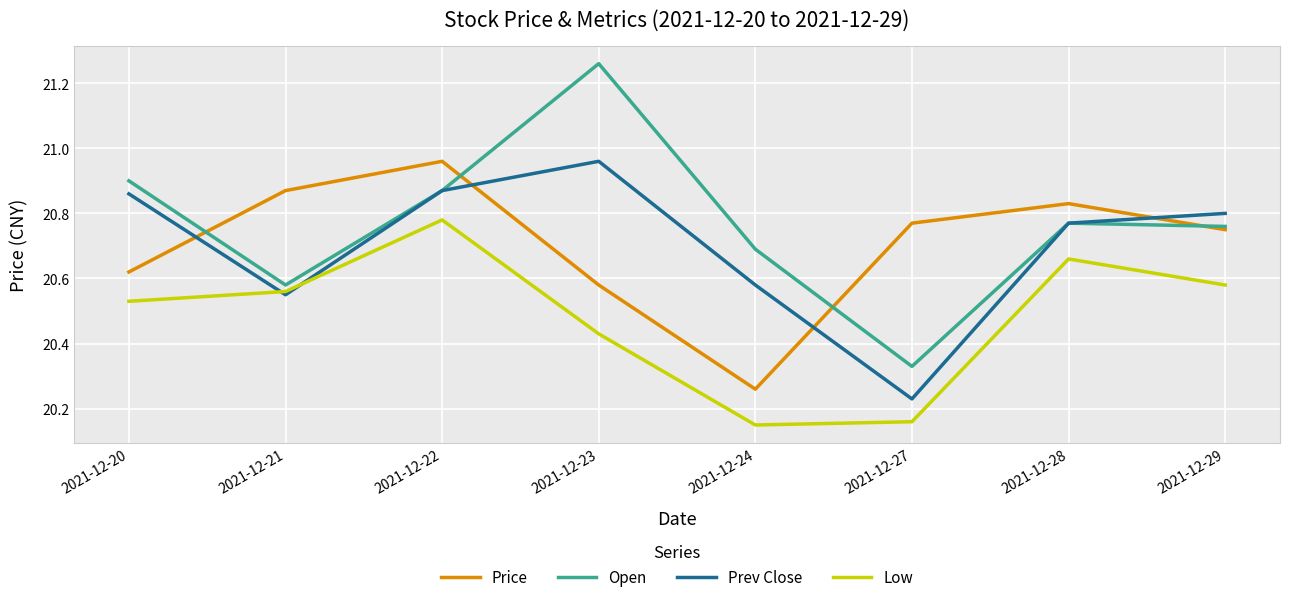

Between which two adjacent categories do Price and Prev Close first intersect?

2021-12-20 and 2021-12-21